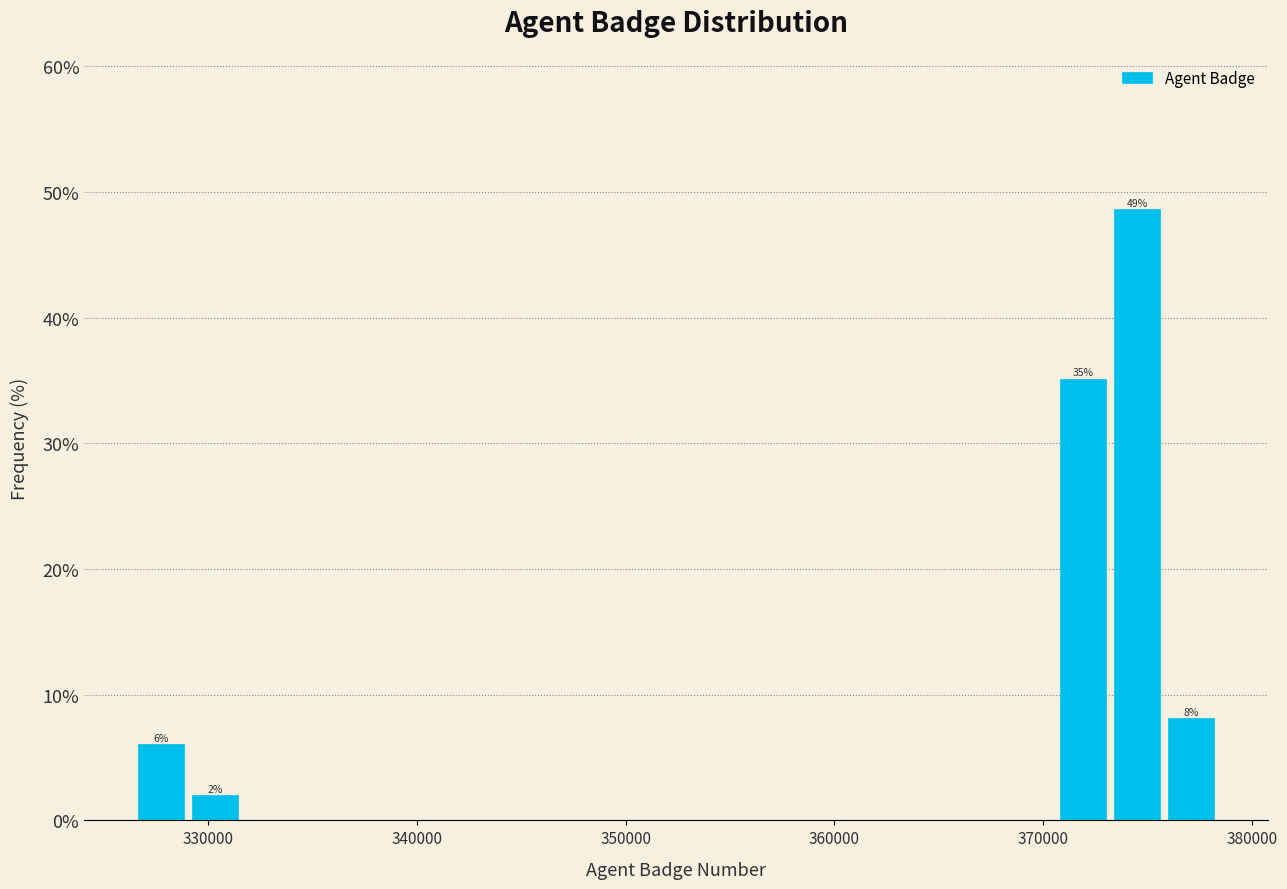

Read against the x-axis, roughly where is the centre of the tallest bar?

374000